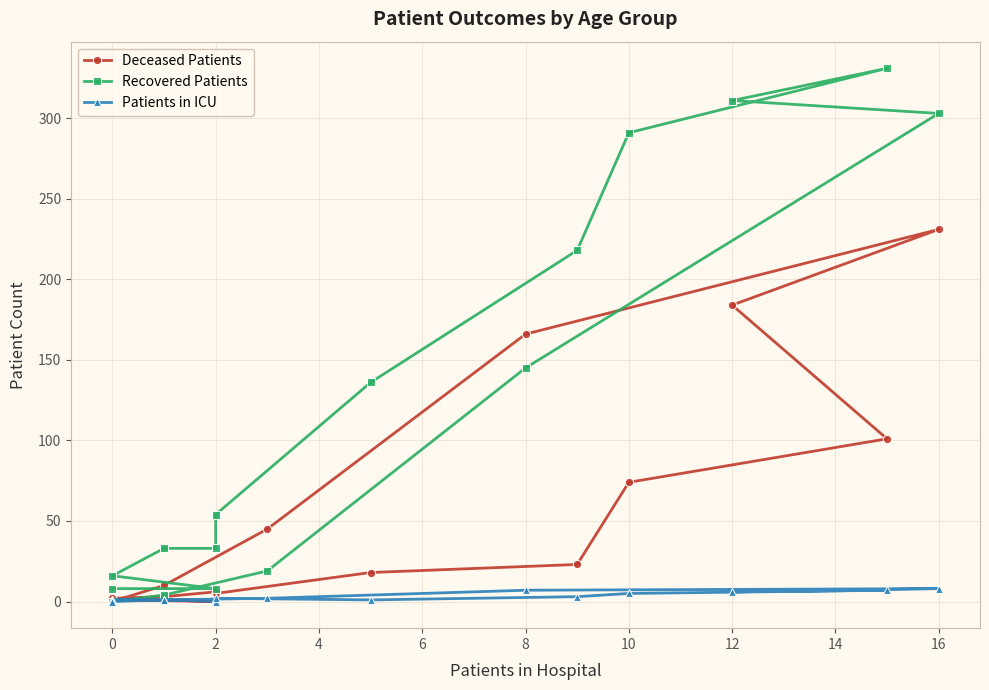

What are all the series names shown in the legend?

Deceased Patients, Recovered Patients, Patients in ICU